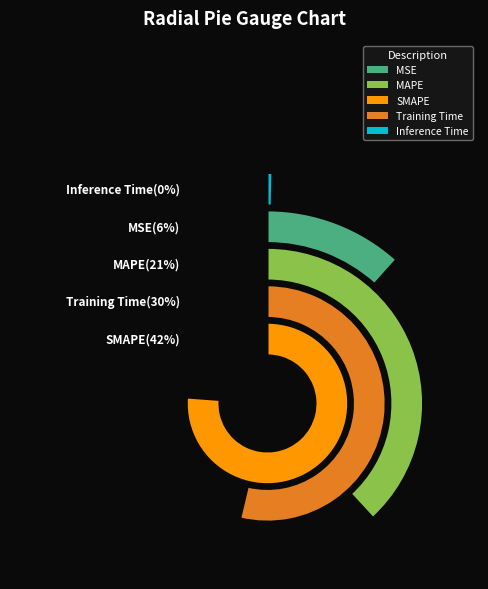

Count the number of slices in the pie.

5